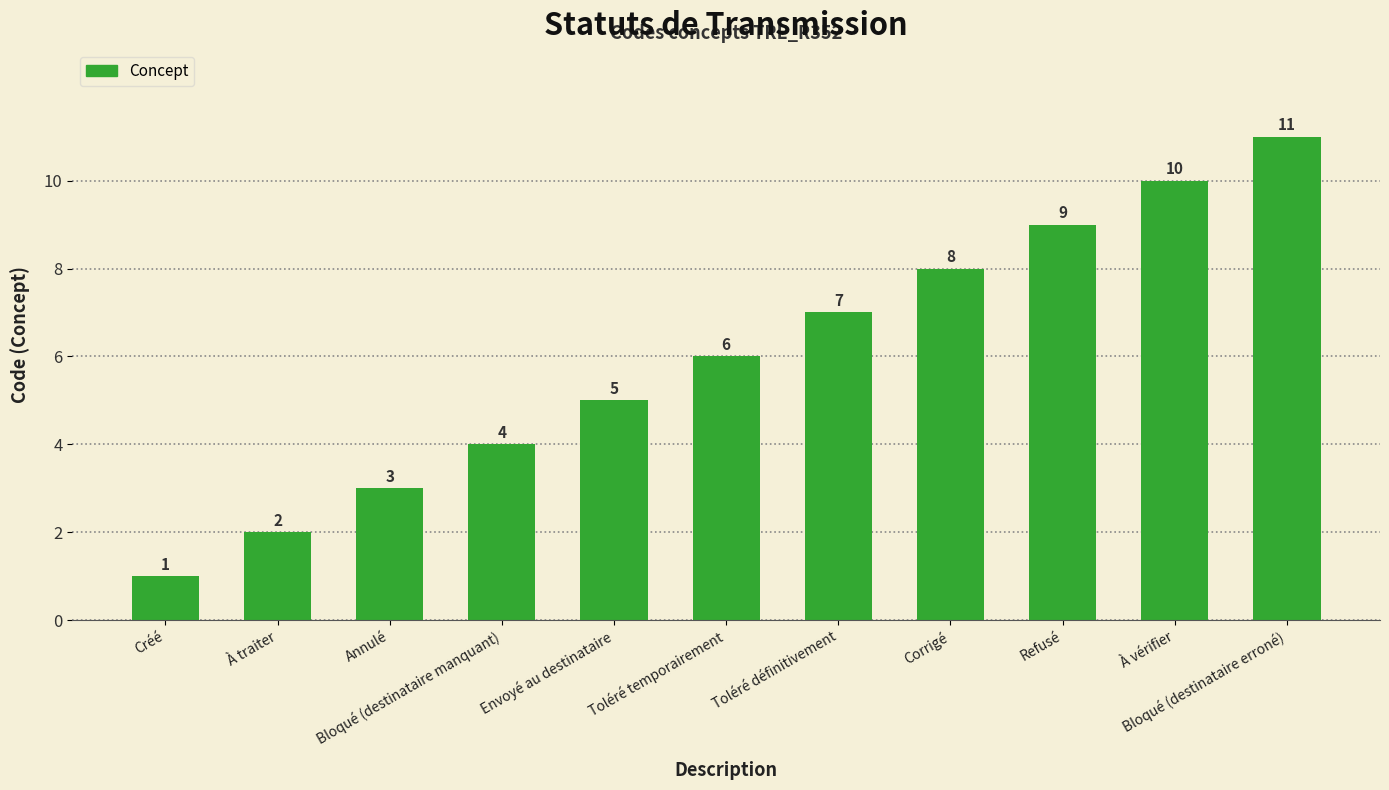

How many data points does each series have?

11